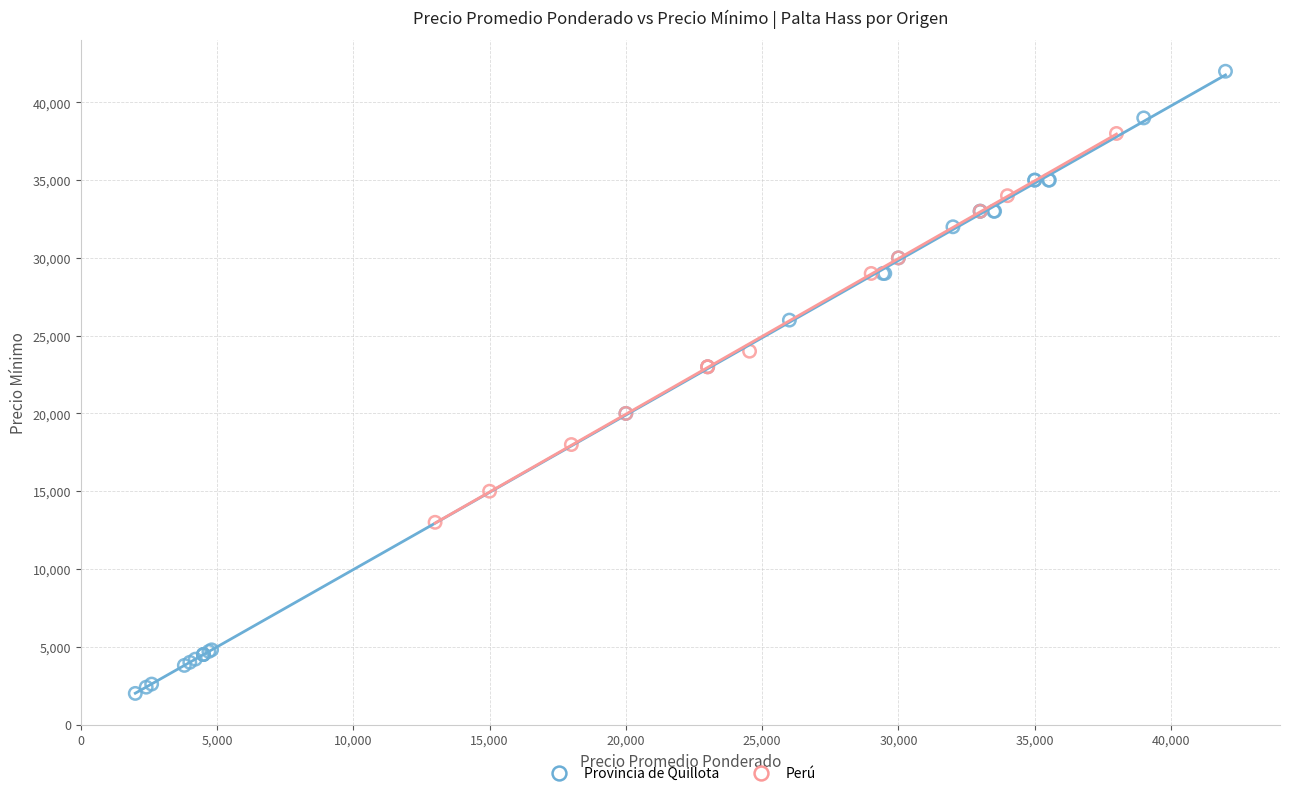

Which series has the widest spread of Y values?

Provincia de Quillota